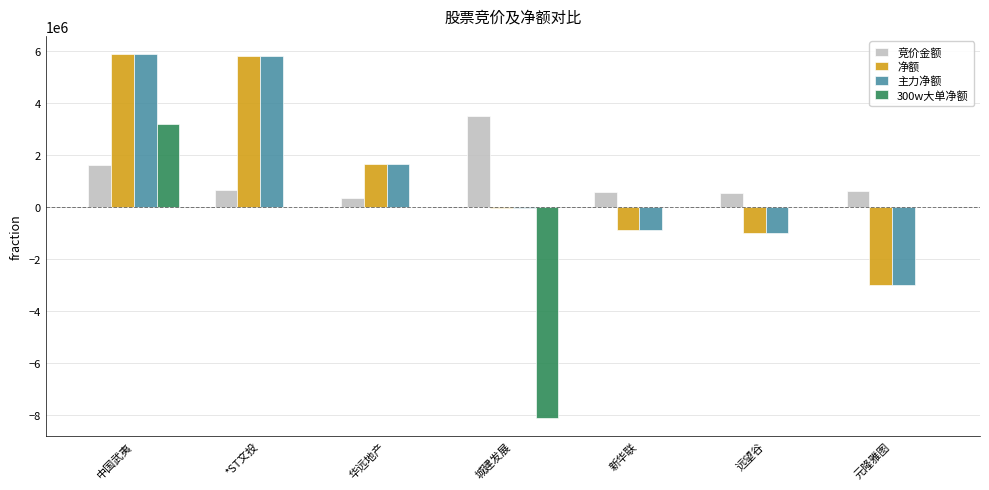

What is the average value of the 净额 series?

1195266